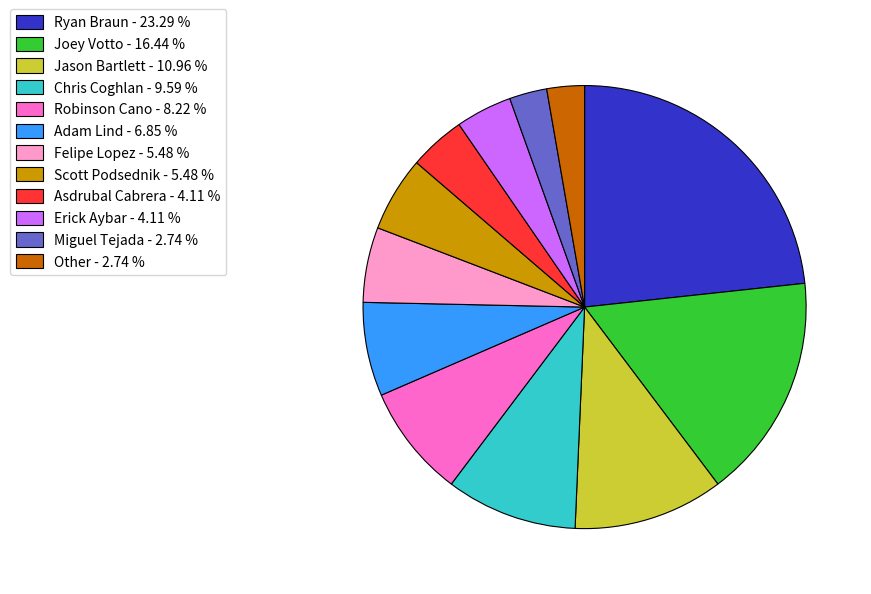

Do Adam Lind - 6.85 % and Joey Votto - 16.44 % together represent more than half of the pie?

No